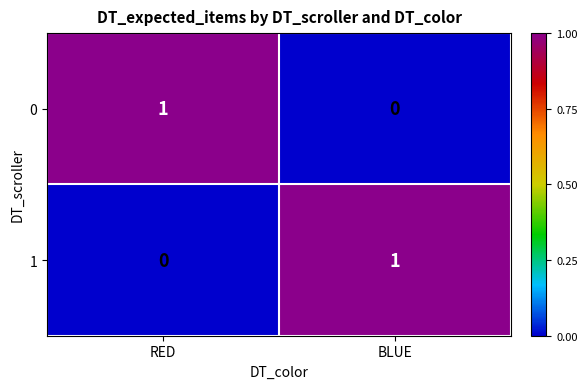

What is the maximum value shown in the chart?

1